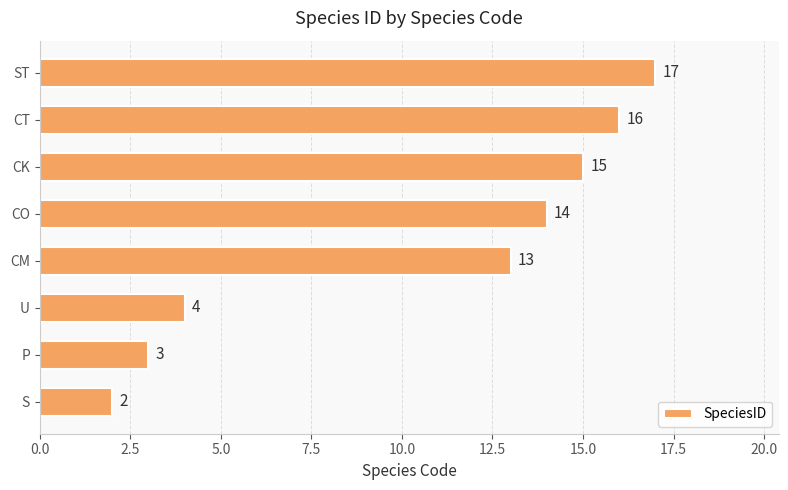

What is the sum of all values?

84